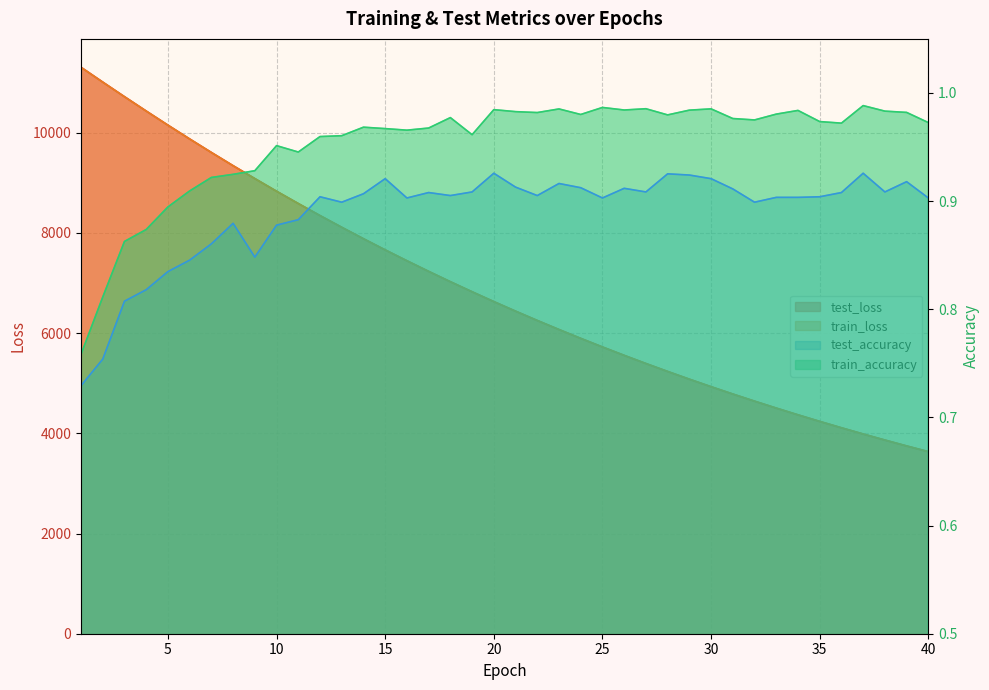

Rank the series at 38 from highest to lowest value.

test_loss, train_loss, train_accuracy, test_accuracy